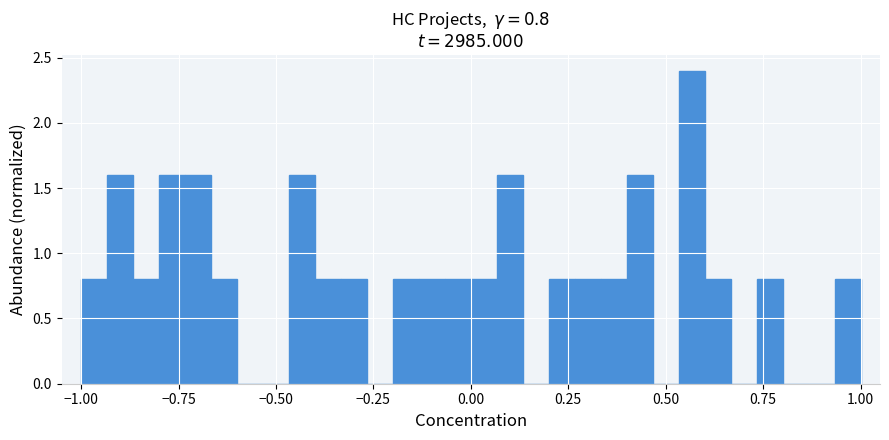

Around what value on the x-axis is the tallest bar? Give the approximate position of its centre, as read against the axis.

0.55